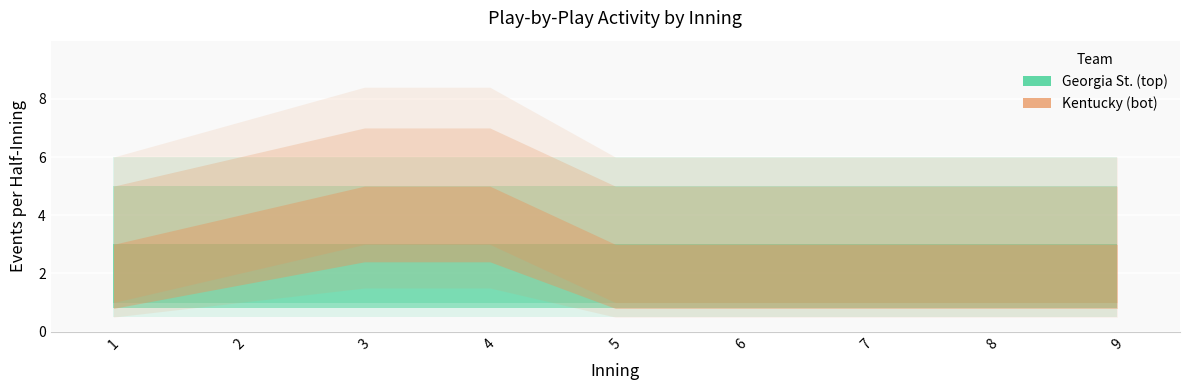

What is the average value of the Georgia St. (top) series?

3